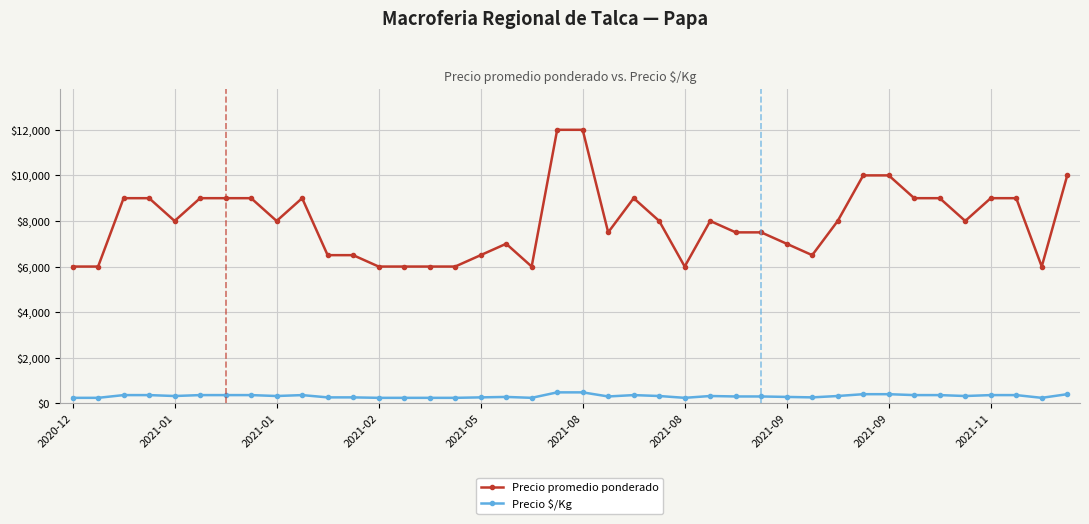

At how many categories does at least one series exceed 6302?

31